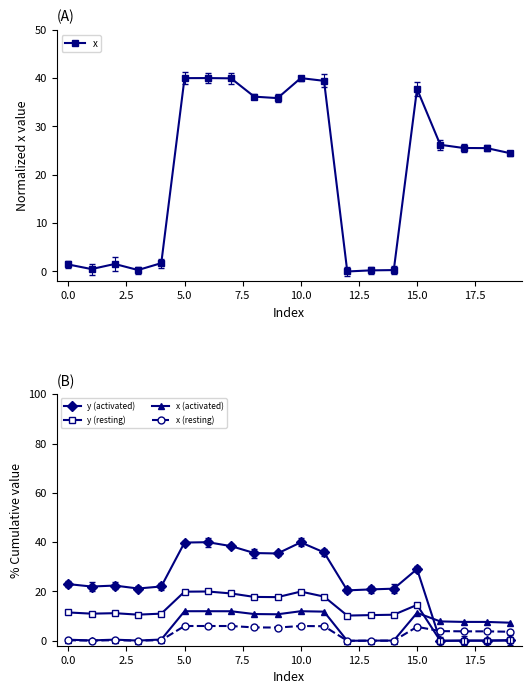

What are all the series names shown in the legend?

x, y (activated), y (resting), x (activated), x (resting)